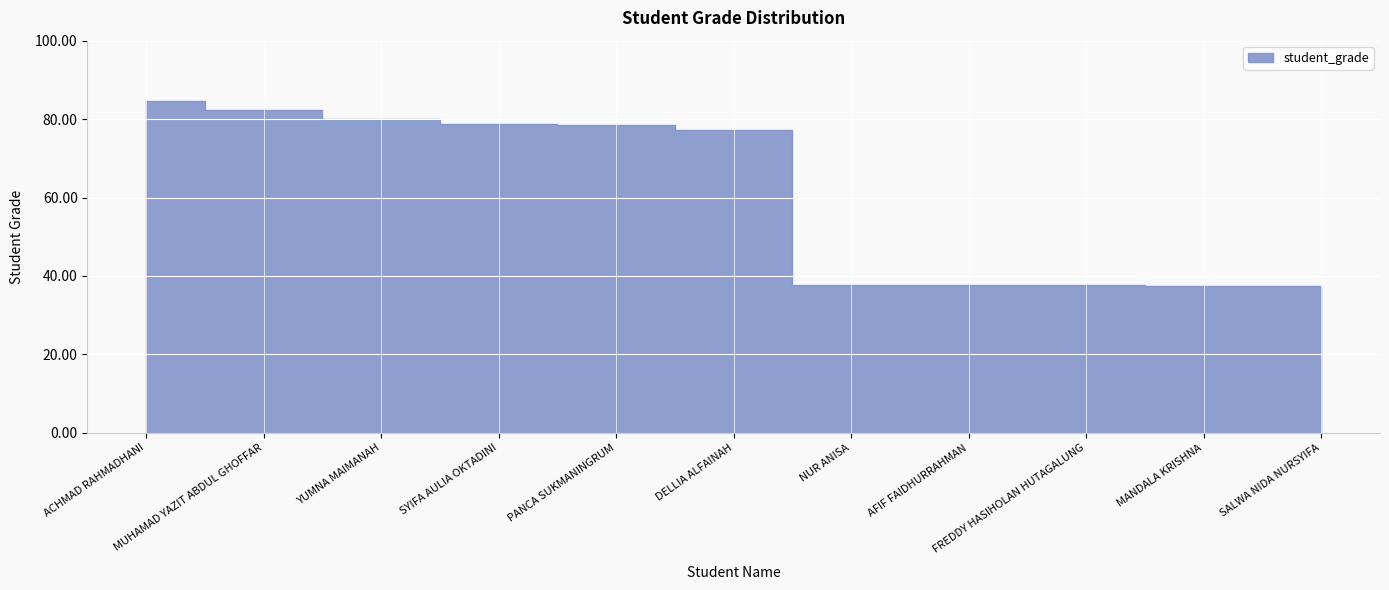

Is it true that the value at PANCA SUKMANINGRUM is 78.6?

True